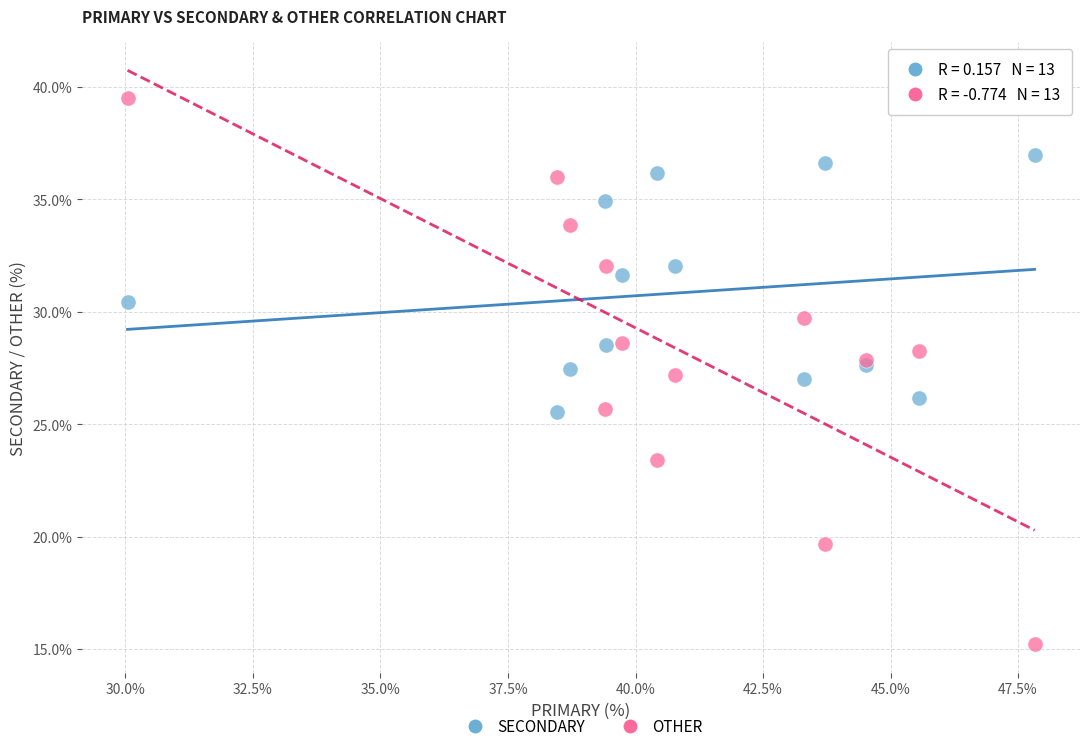

Which series reaches the minimum Y coordinate?

OTHER